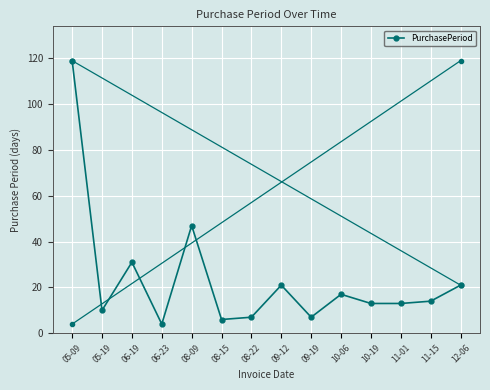

What is the average value?

24